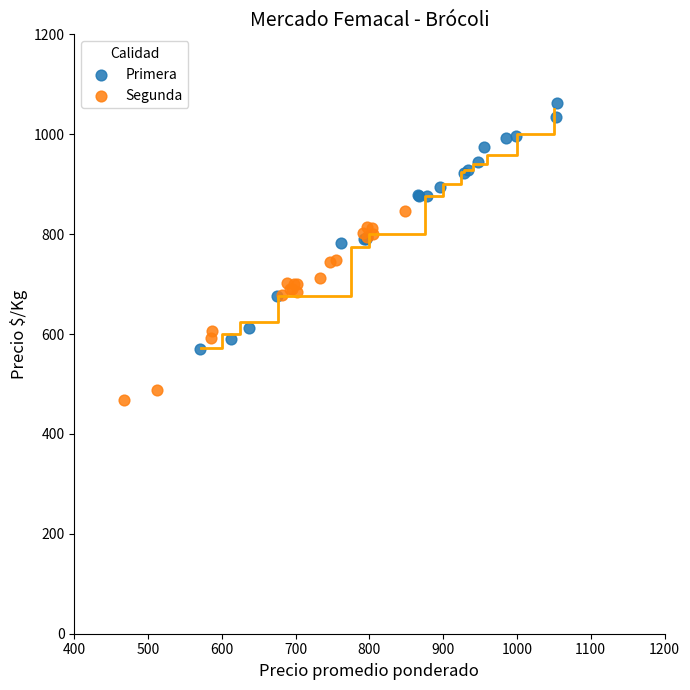

Which series has the largest Y range (max minus min)?

Primera